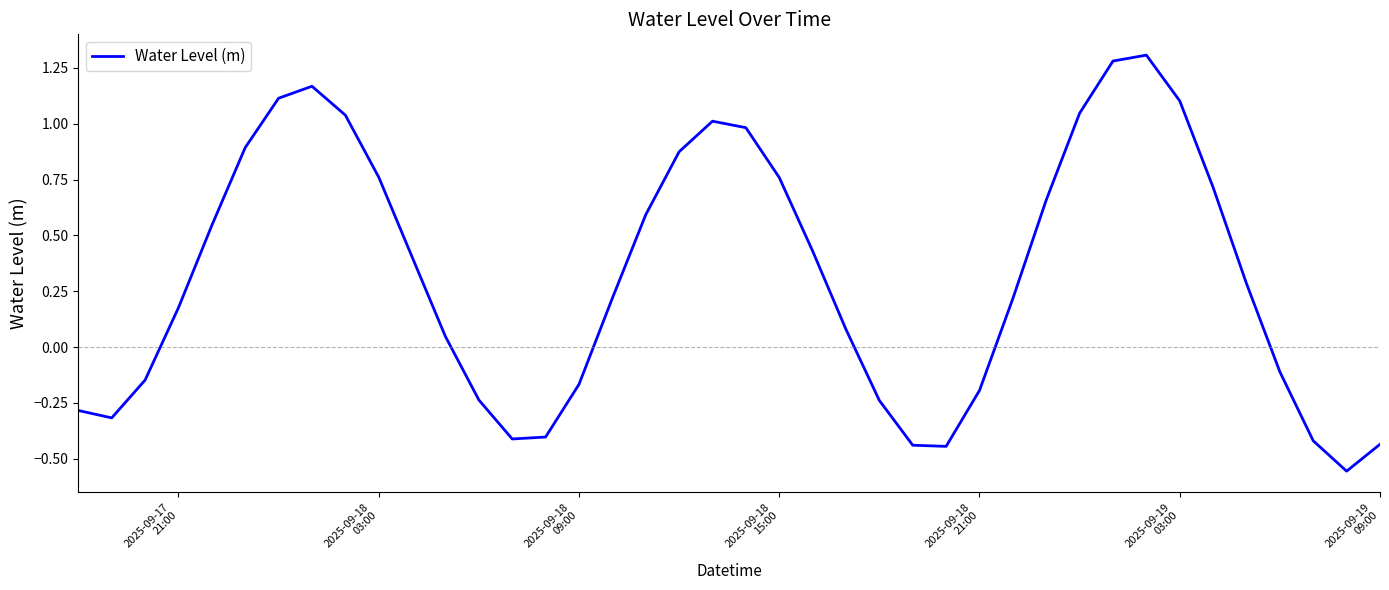

What is the maximum value shown in the chart?

1.3